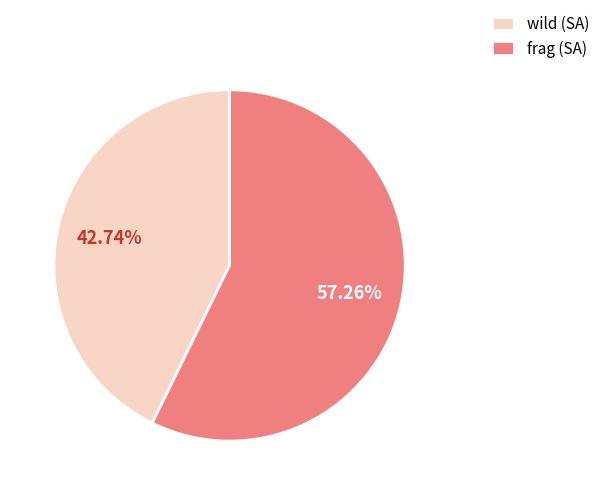

To the nearest percent, what is the average slice percentage?

50%